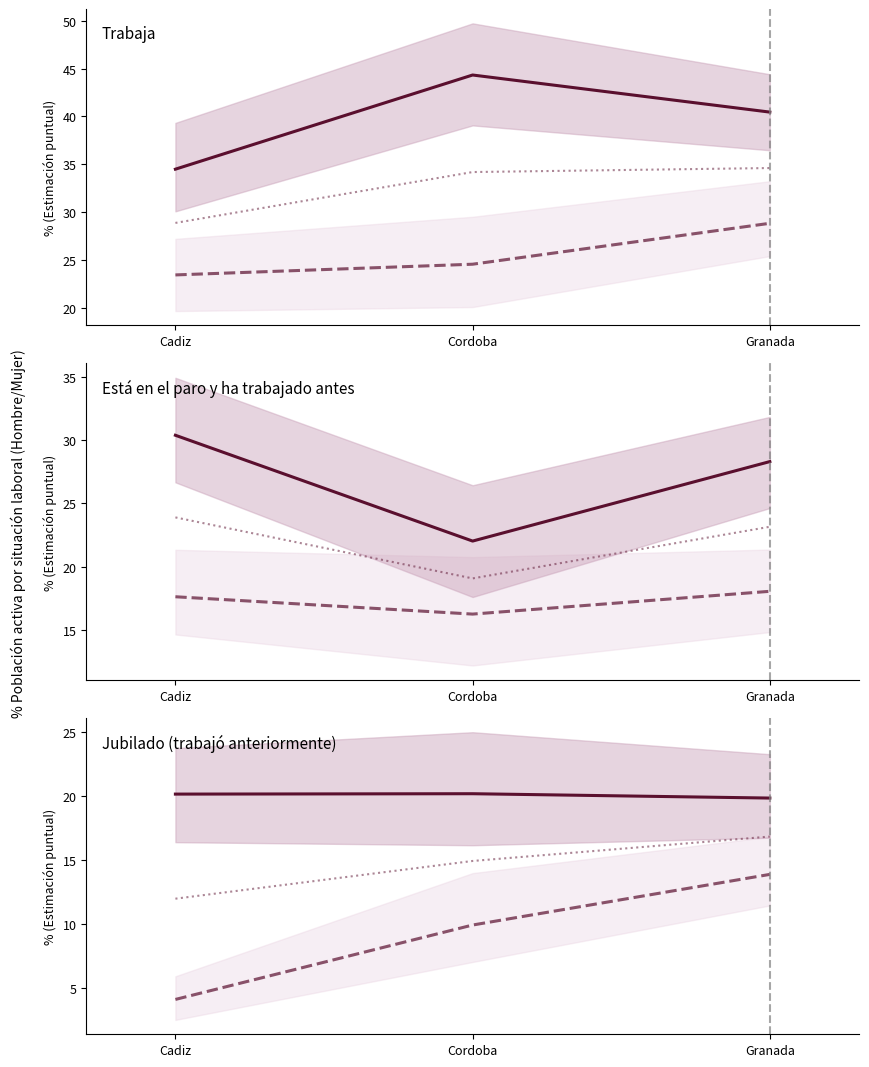

List the series in order of their peak value, highest first.

Hombre, Total, Mujer